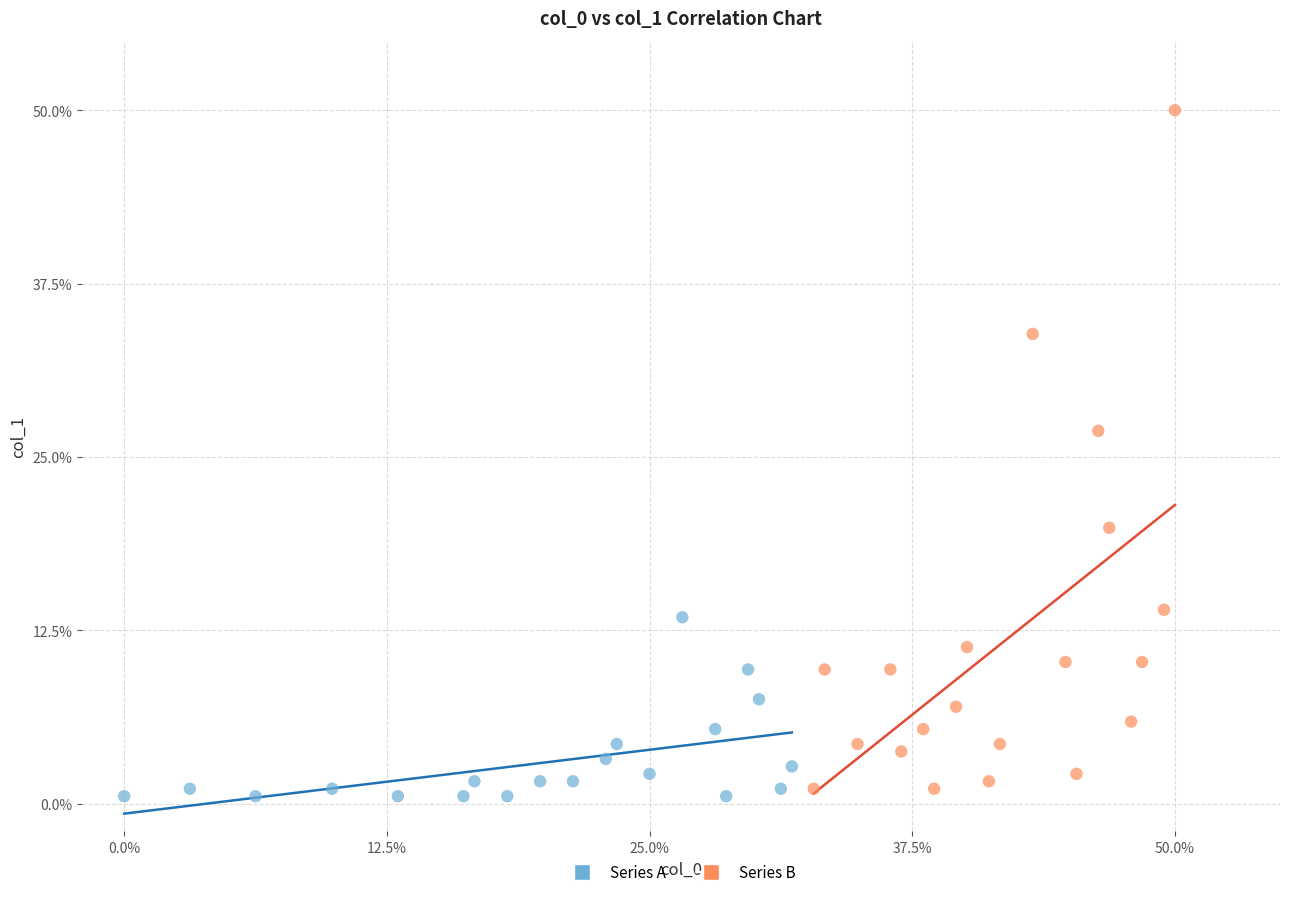

Which series has the largest Y range (max minus min)?

Series B